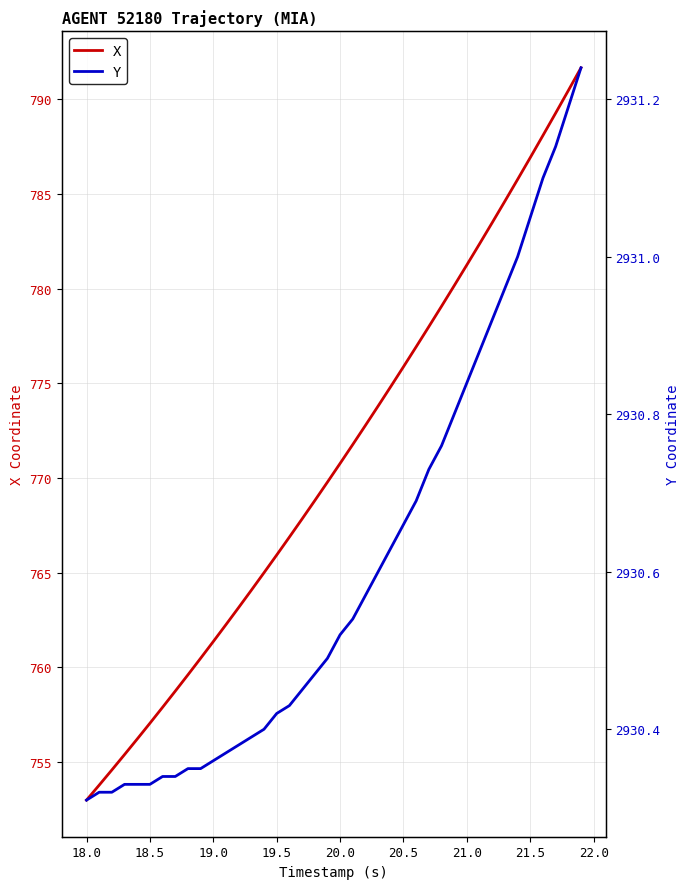

What is the highest value of the X series?

791.7